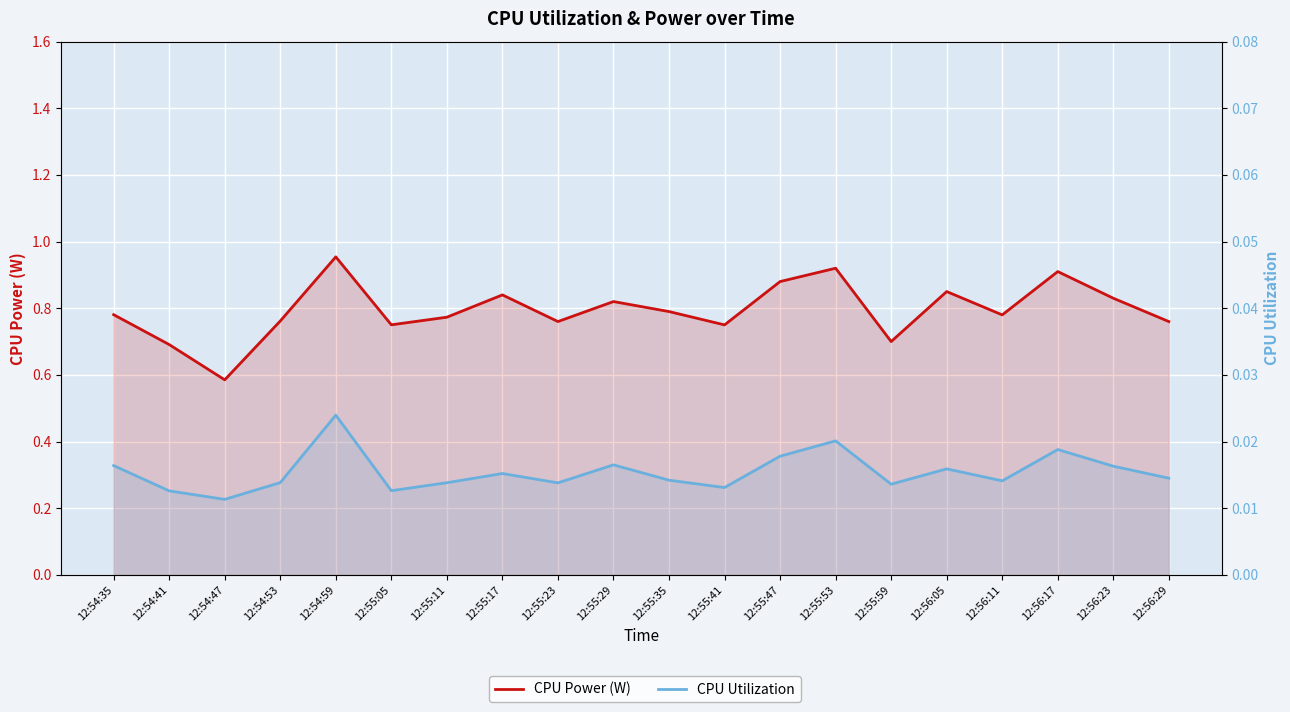

Is it true that CPU Power (W) equals 0.3 at 12:54:35?

False